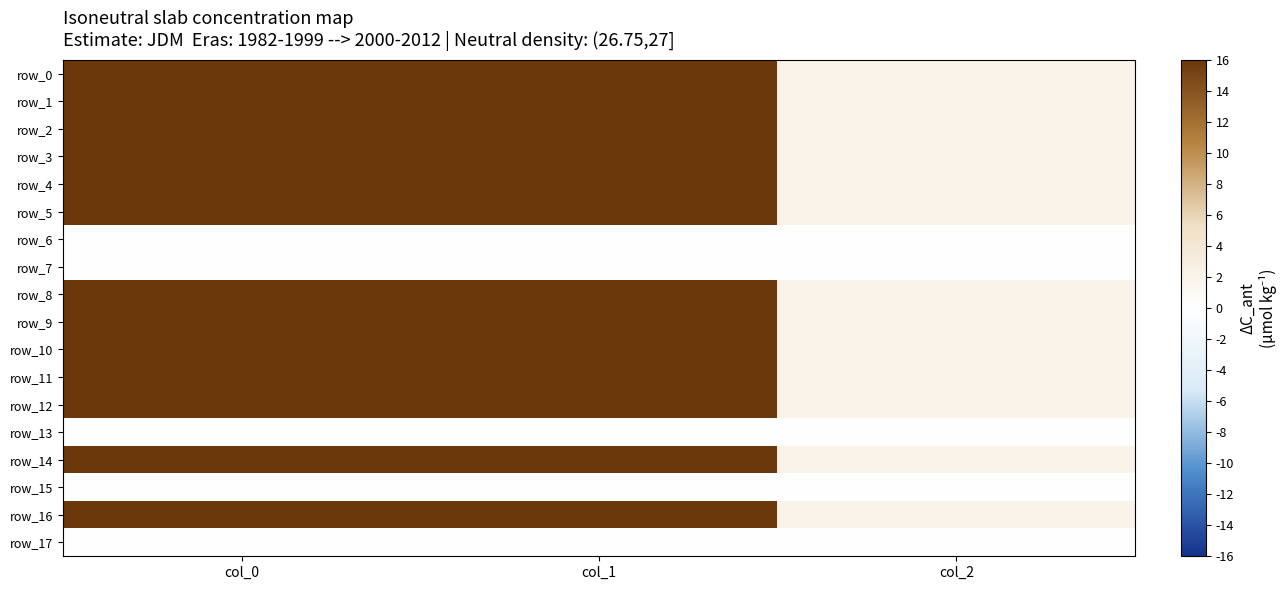

Which has a higher value, col_1 or col_0?

col_0